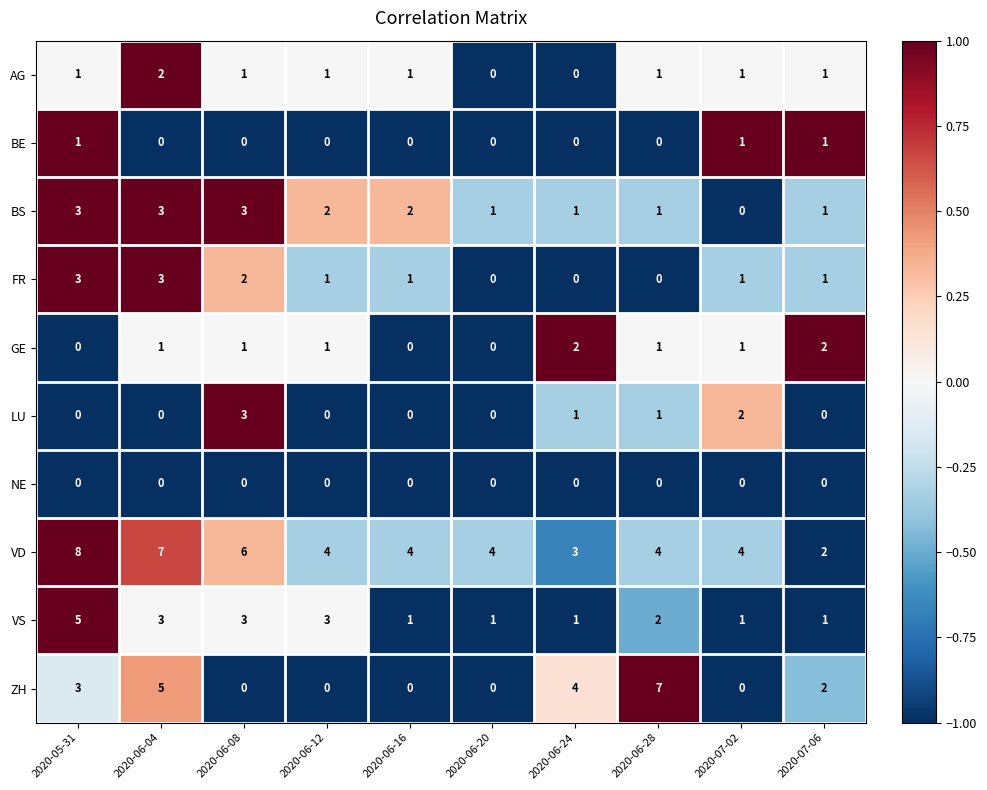

What is the difference between the maximum and minimum values in the VS series?

4